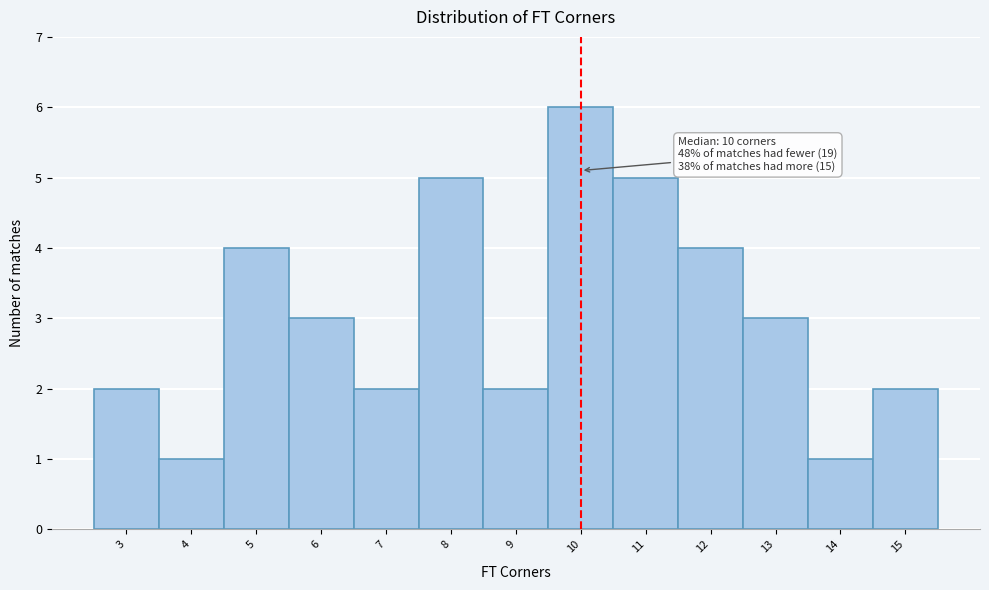

Over which range of the x-axis is the bar tallest?

9.5 to 10.5